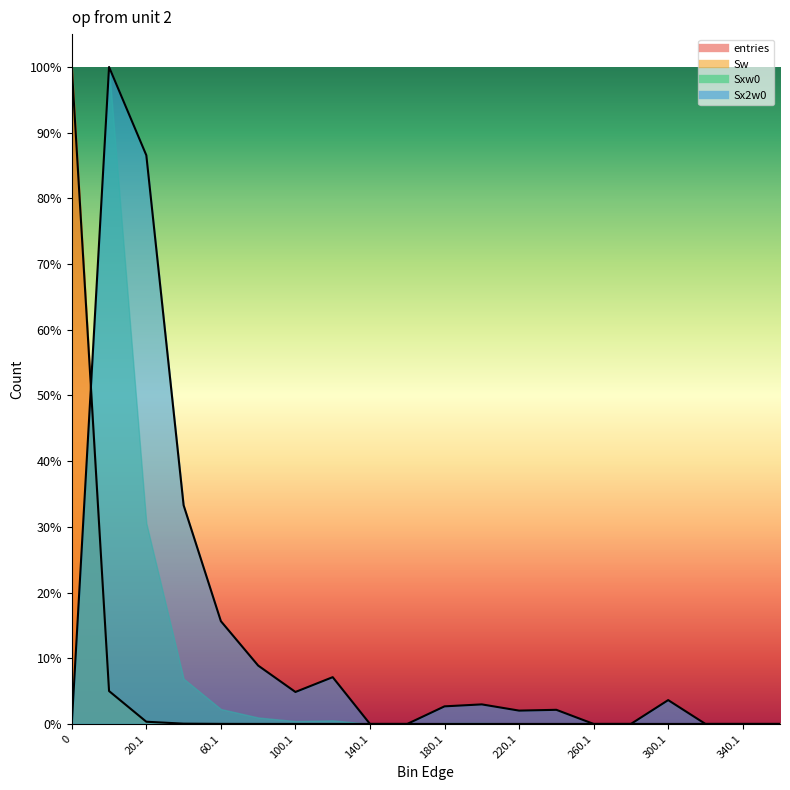

The value of entries at 220.1 is 0.0. True or false?

False